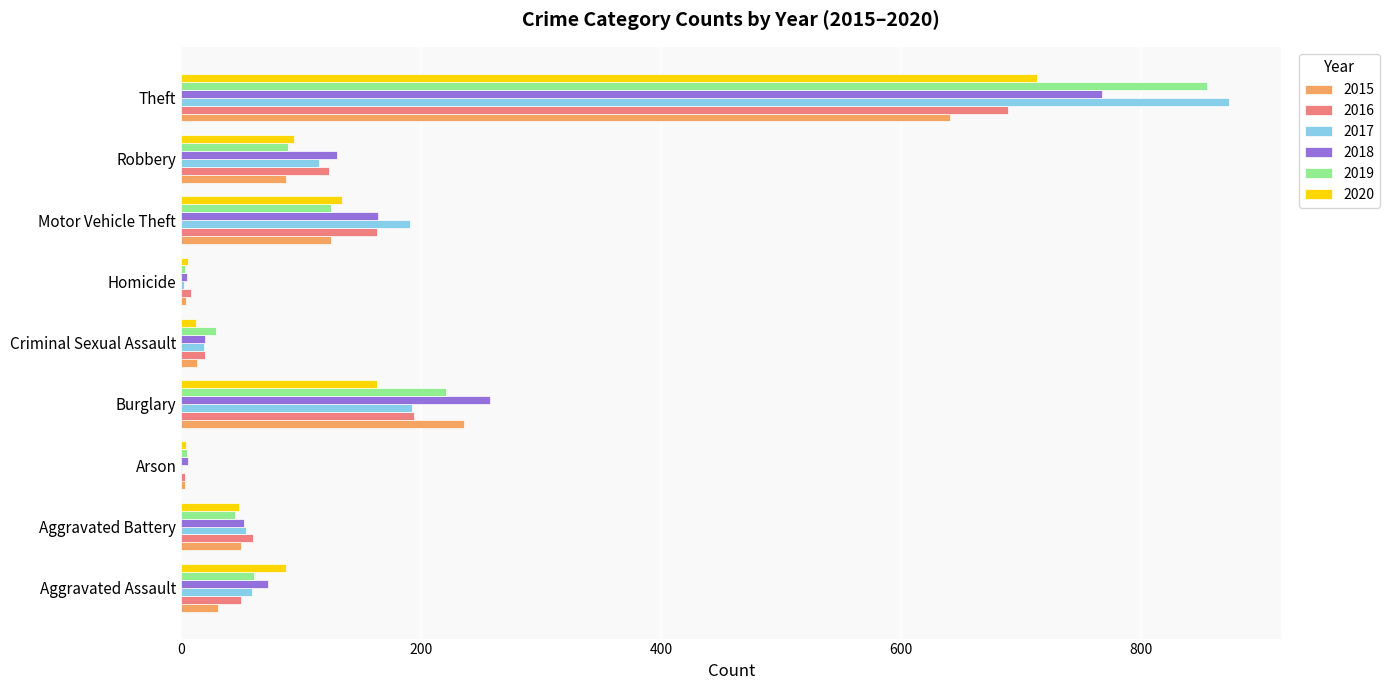

What are all the series names shown in the legend?

2015, 2016, 2017, 2018, 2019, 2020